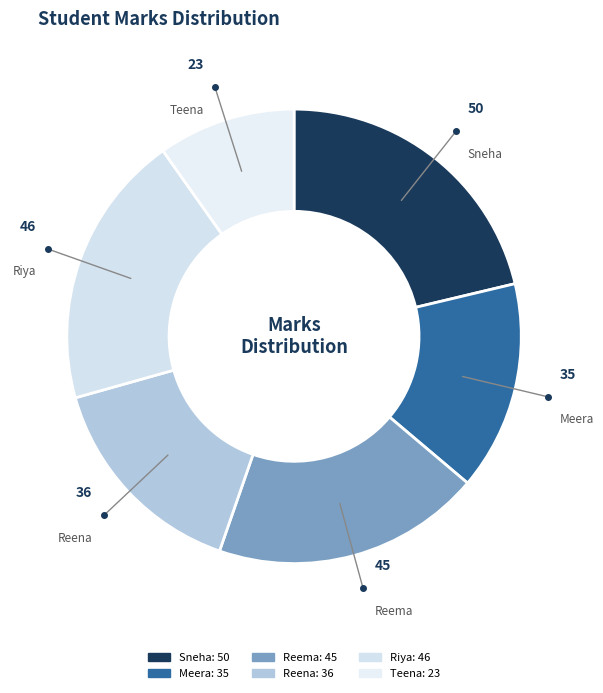

Combined, what portion of the pie is Riya and Meera?

34.5%